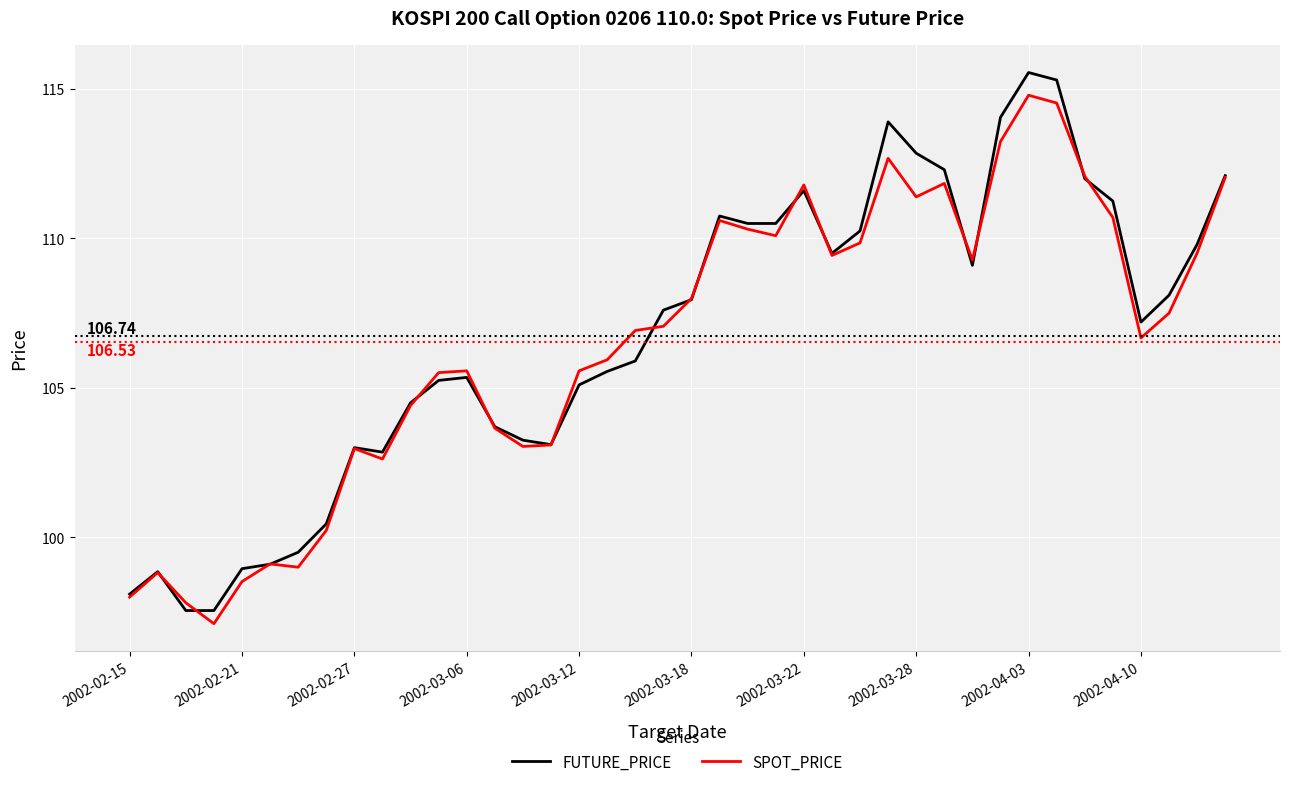

What is the sum of all SPOT_PRICE values?

4261.3